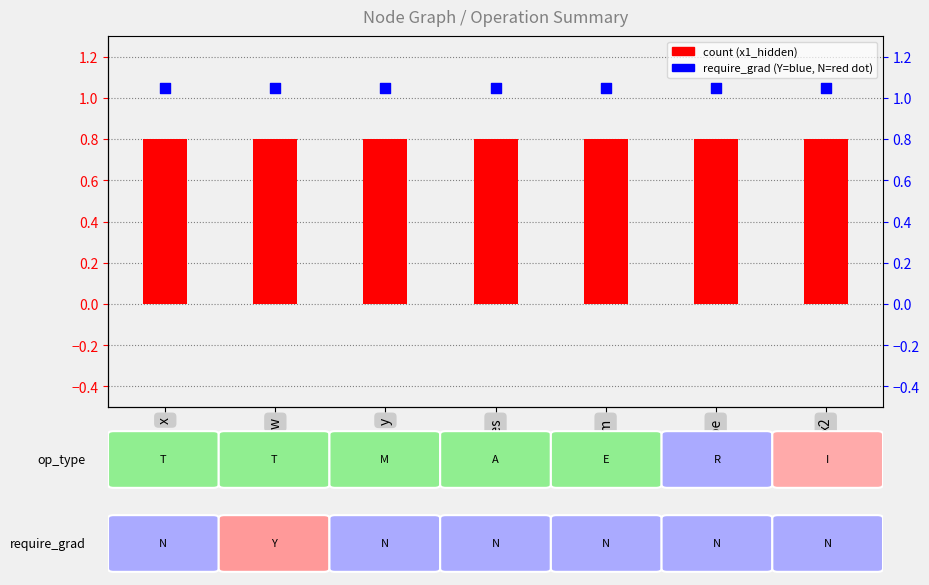

Which series reaches the maximum Y coordinate?

require_grad indicator